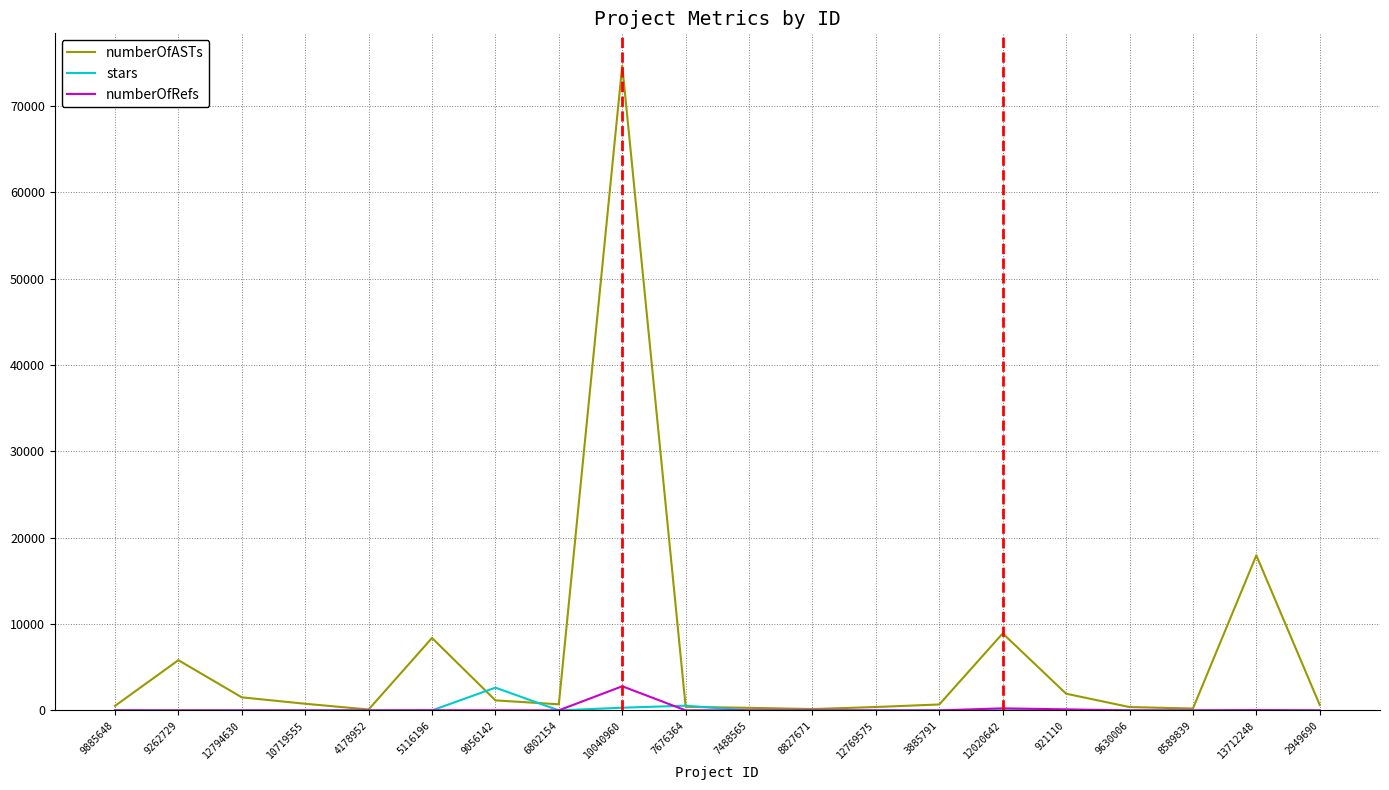

The stars series shows -1 at 9885648. True or false?

True